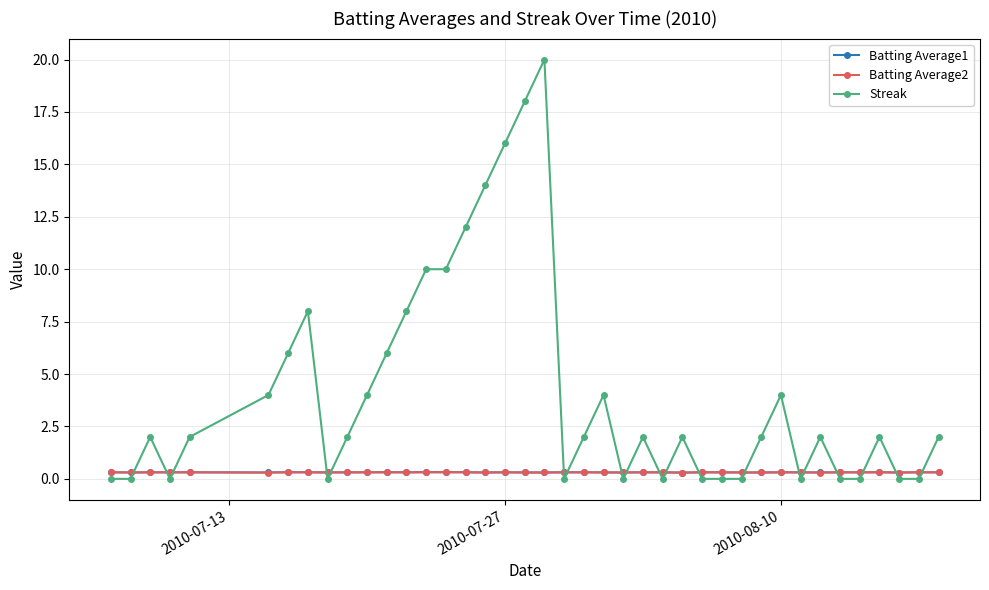

Does the chart have visible grid lines?

Yes